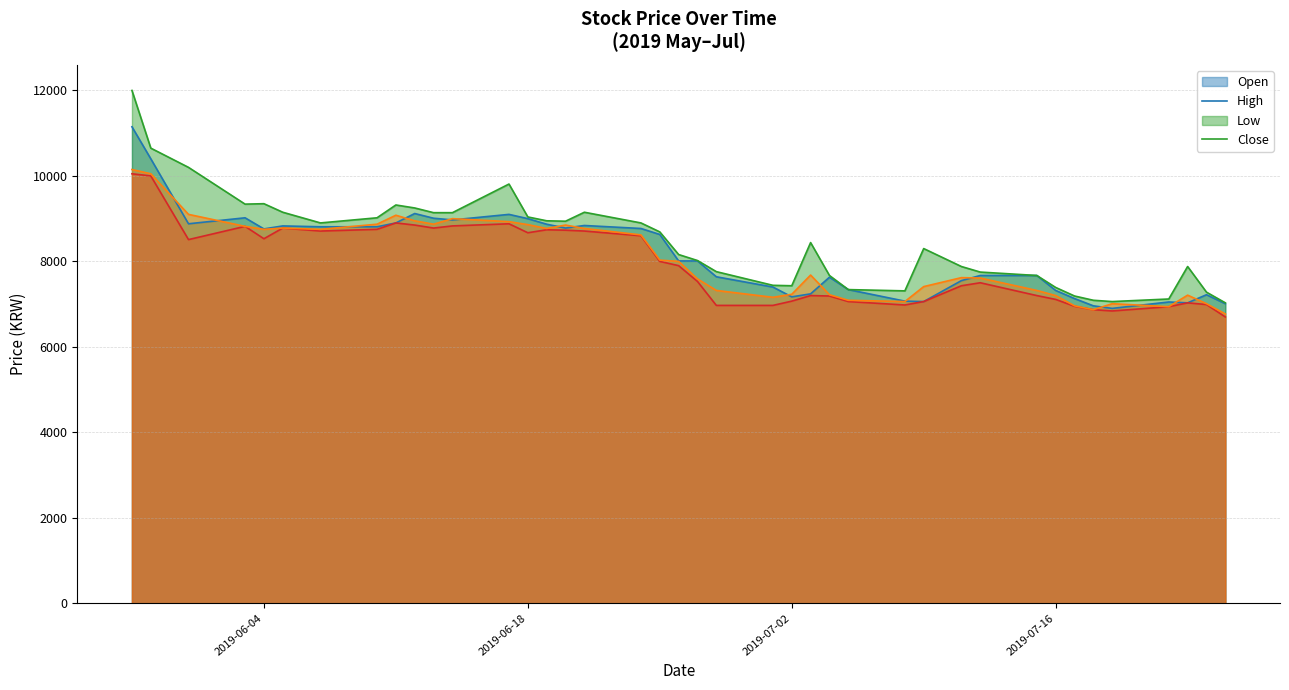

At which category does the chart reach its peak across all series?

2019-05-28